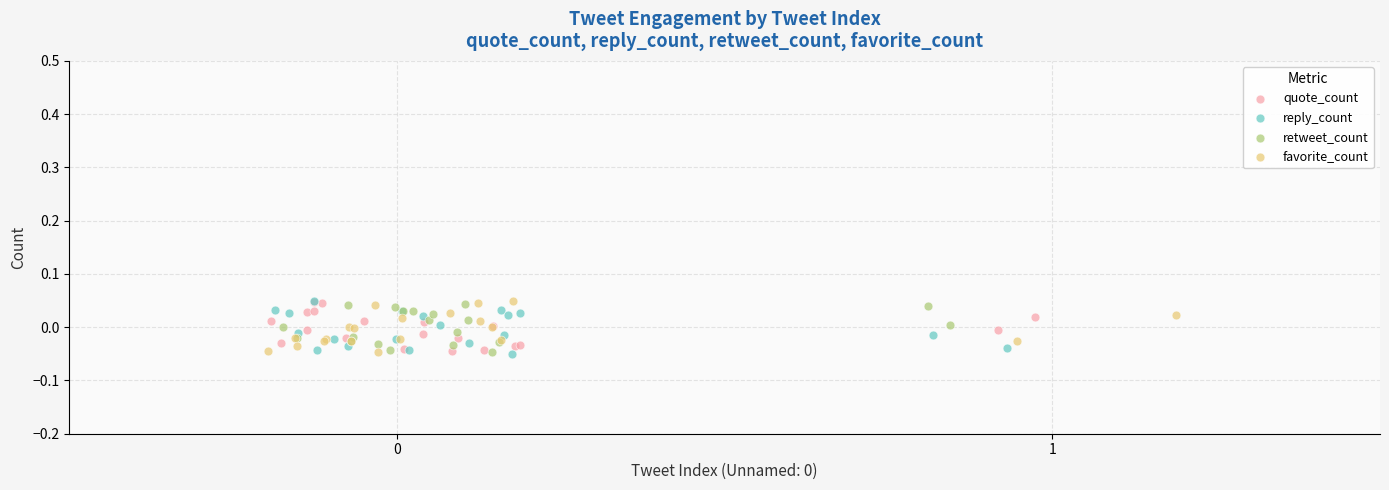

What are all the series names shown in the legend?

quote_count, reply_count, retweet_count, favorite_count